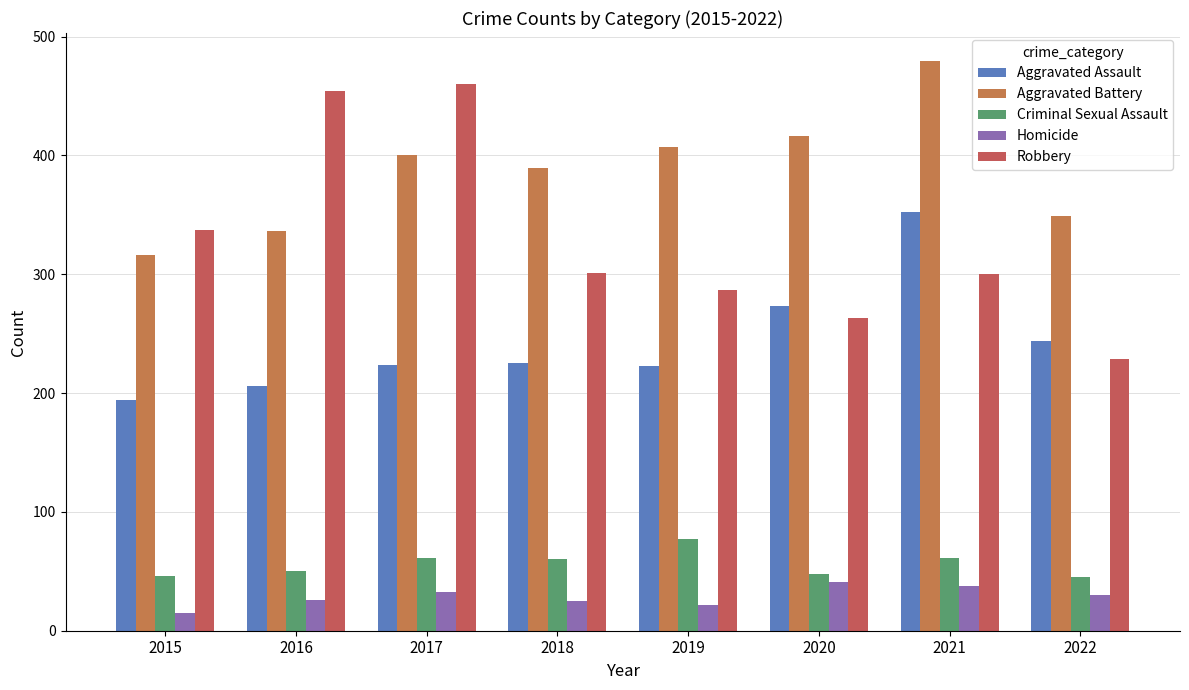

Does the chart contain stacked bars?

No